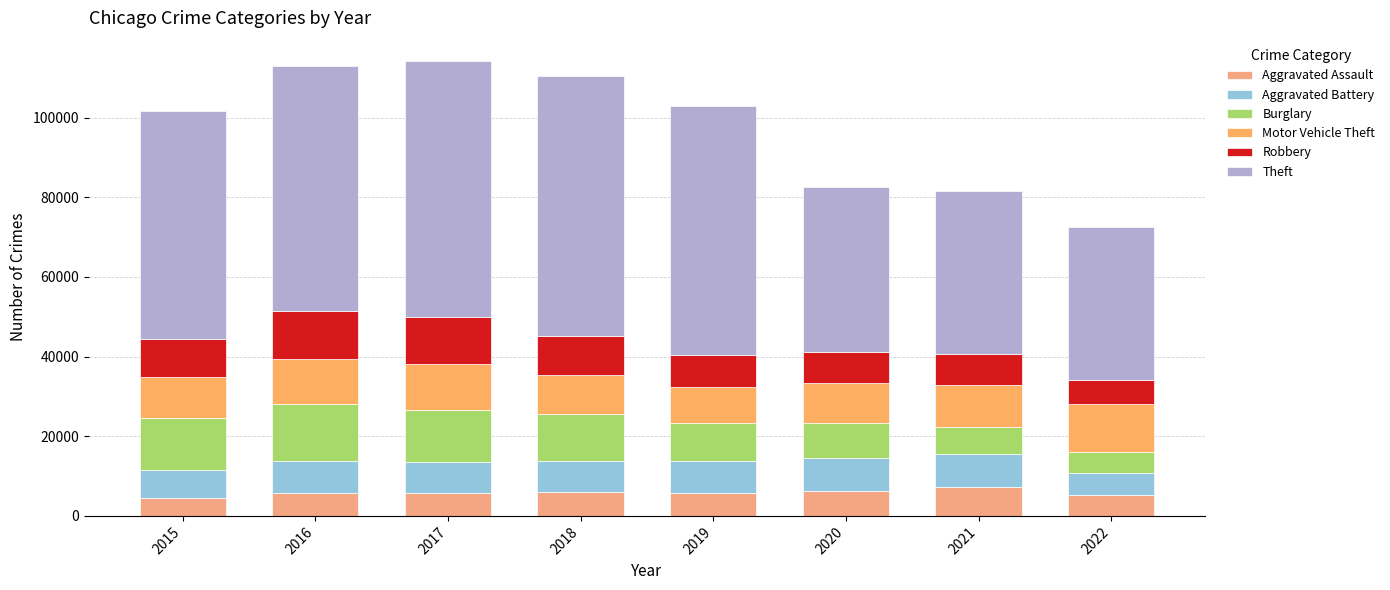

At which category is the sum across all series the highest?

2017